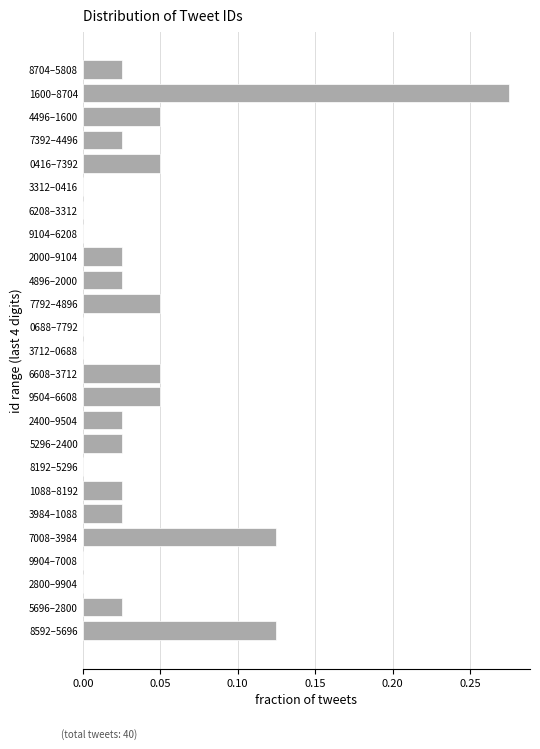

Which has a higher value, 5296–2400 or 2800–9904?

5296–2400